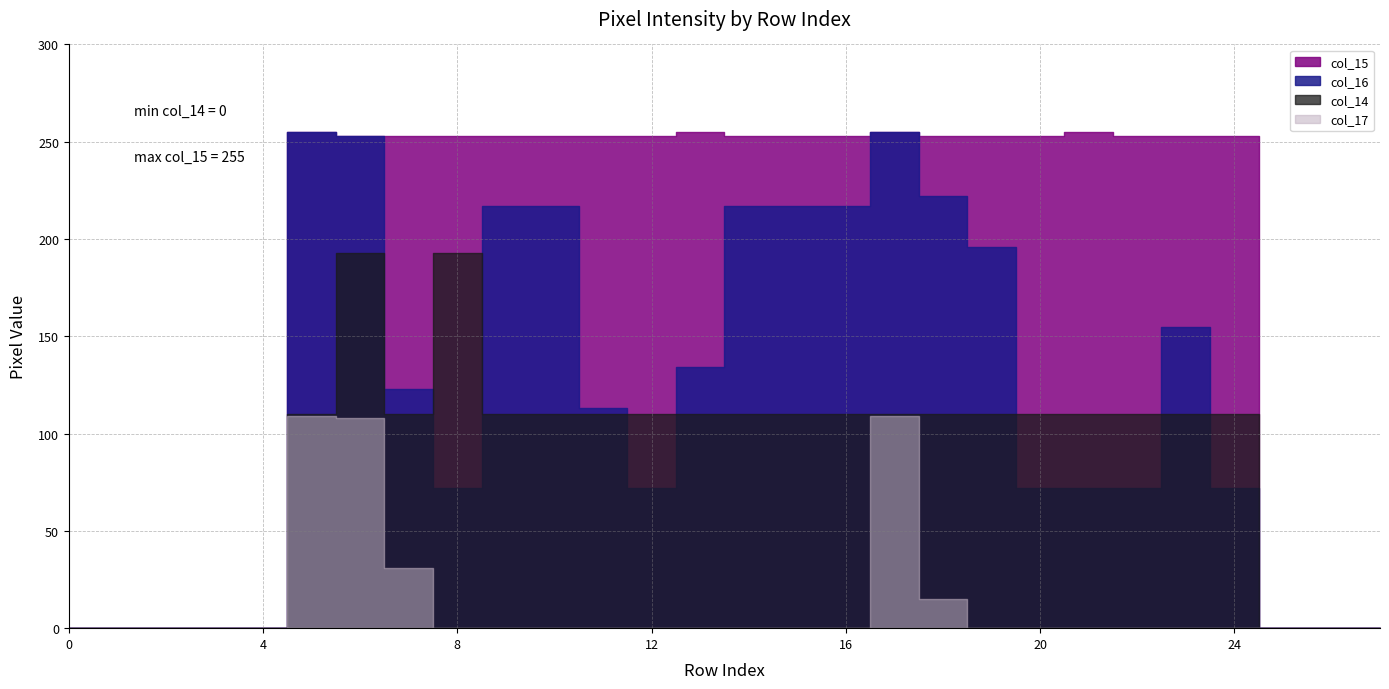

What is the difference between the maximum and minimum values in the col_14 series?

193